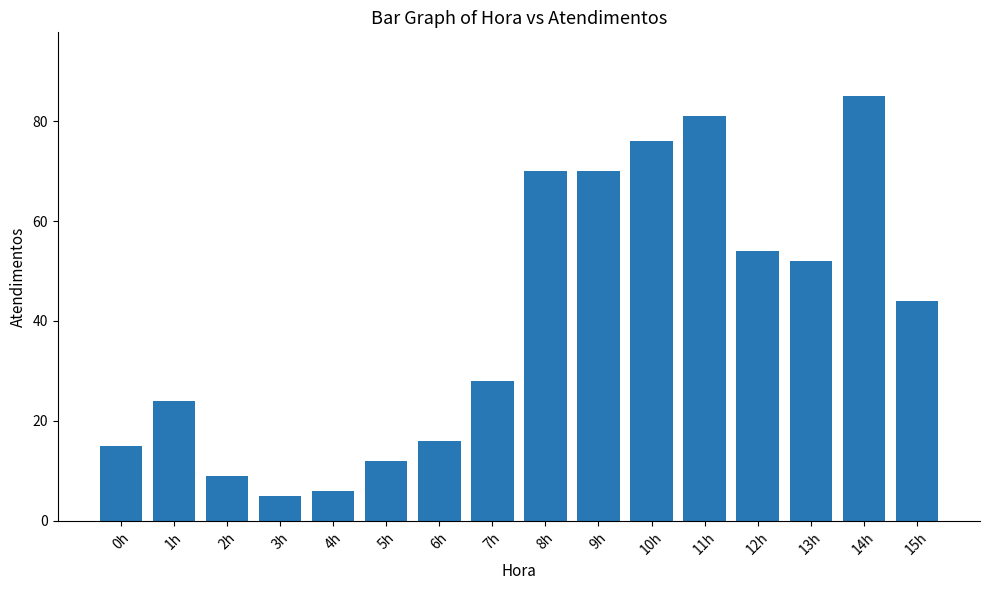

How many values are below 44?

8